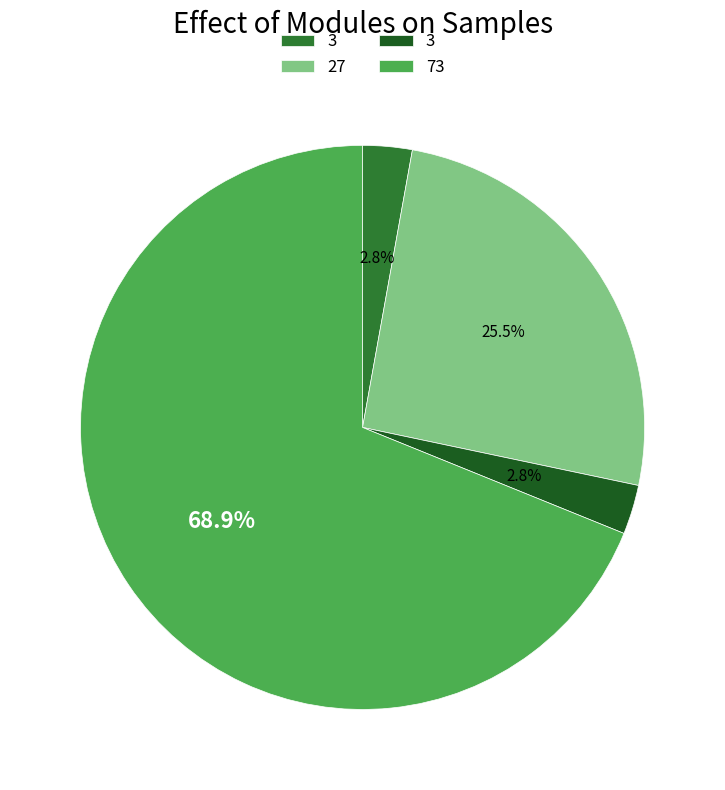

Does any single category account for the majority?

Yes